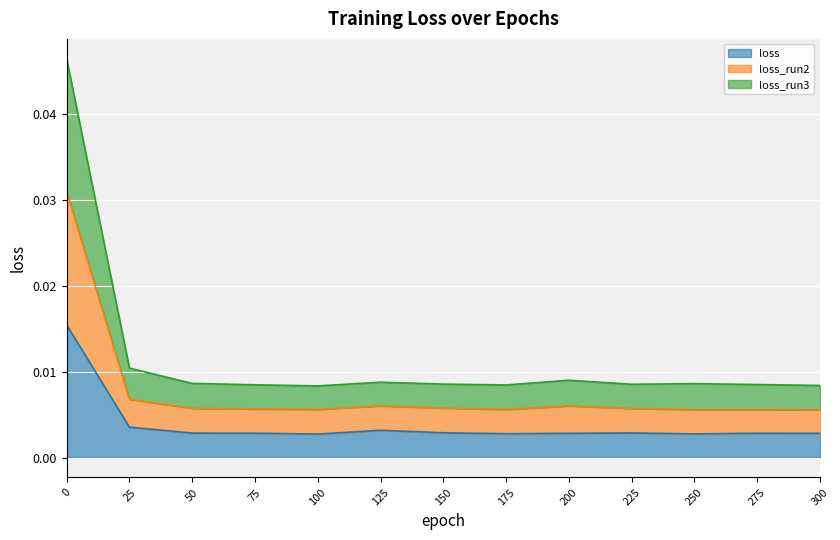

Is the value of loss_run2 at 225 greater than the value of loss_run3 at 300?

No